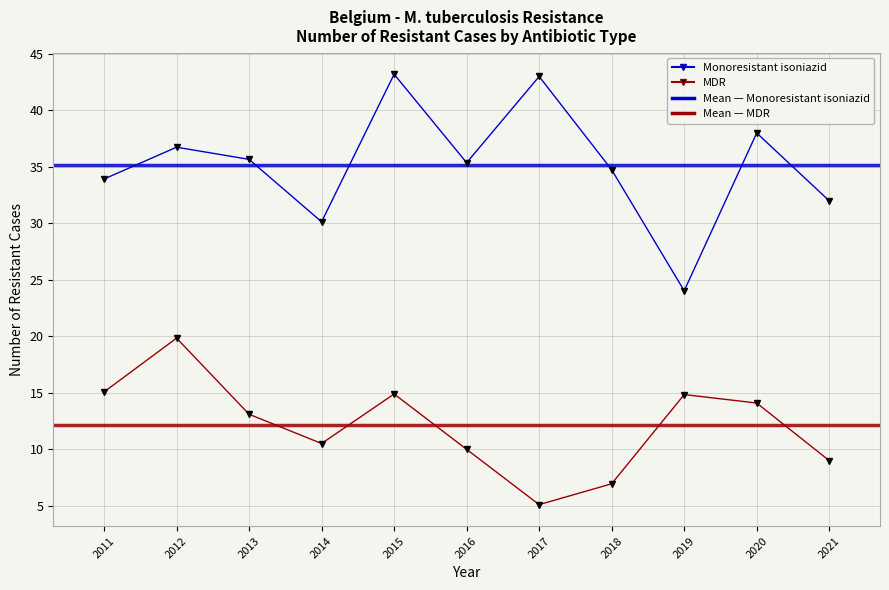

List the series in order of their peak value, highest first.

Monoresistant isoniazid, MDR